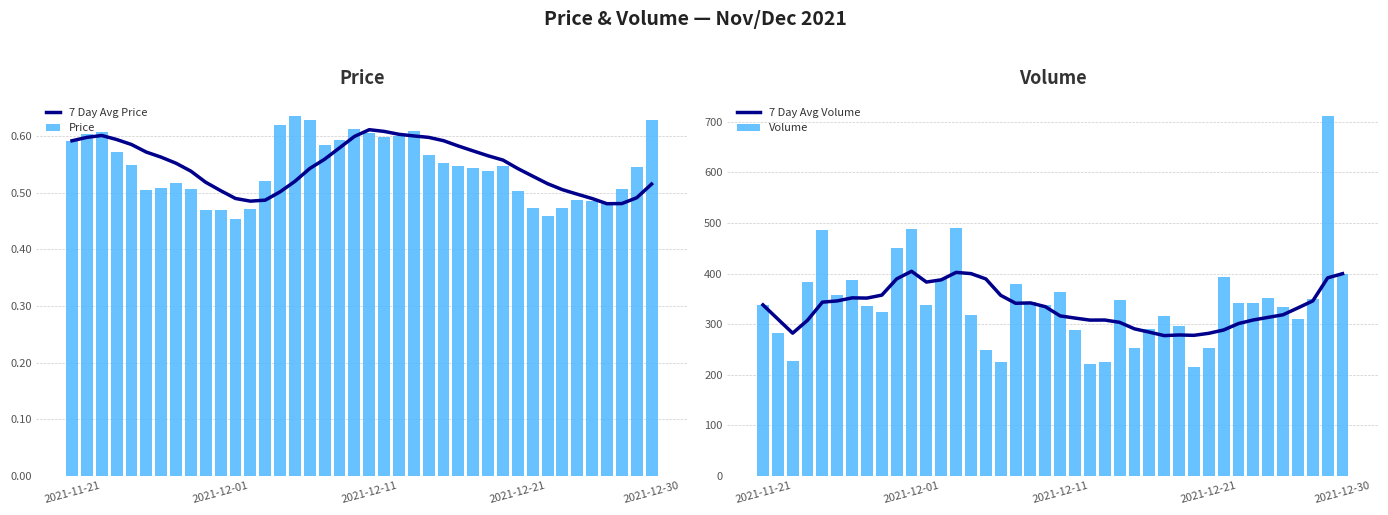

Reading right to left, what are all the values shown in this chart?

7 Day Avg Price: 0.5	0.5	0.5	0.5	0.5	0.5	0.5	0.5	0.5	0.5	0.6	0.6	0.6	0.6	0.6	0.6	0.6	0.6	0.6	0.6	0.6	0.6	0.6	0.5	0.5	0.5	0.5	0.5	0.5	0.5	0.5	0.5	0.6	0.6	0.6	0.6	0.6	0.6	0.6	0.6
Price: 0.6	0.5	0.5	0.5	0.5	0.5	0.5	0.5	0.5	0.5	0.5	0.5	0.5	0.5	0.6	0.6	0.6	0.6	0.6	0.6	0.6	0.6	0.6	0.6	0.6	0.6	0.5	0.5	0.5	0.5	0.5	0.5	0.5	0.5	0.5	0.6	0.6	0.6	0.6	0.6
7 Day Avg Volume: 399.7	391.4	345.9	332.0	318.4	313.3	308.1	301.0	288.3	281.7	277.7	278.4	277.1	284.0	290.6	303.4	308.0	307.9	311.9	316.1	334.4	341.9	341.1	356.9	389.3	399.9	402.3	387.6	383.1	404.4	389.4	357.3	351.4	351.9	345.8	343.4	307.5	282.0	310.0	338.0
Volume: 400.0	712.0	350.0	311.0	333.0	351.0	341.0	342.0	393.0	253.0	216.0	297.0	315.0	291.0	253.0	347.0	225.0	221.0	288.0	363.0	337.0	343.0	379.0	224.0	249.0	318.0	491.0	389.0	338.0	489.0	451.0	323.0	335.0	388.0	358.0	487.0	384.0	226.0	282.0	338.0